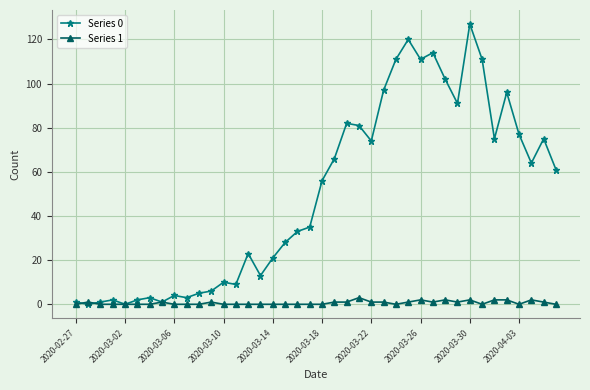

Which series has the largest total across all categories?

Series 0